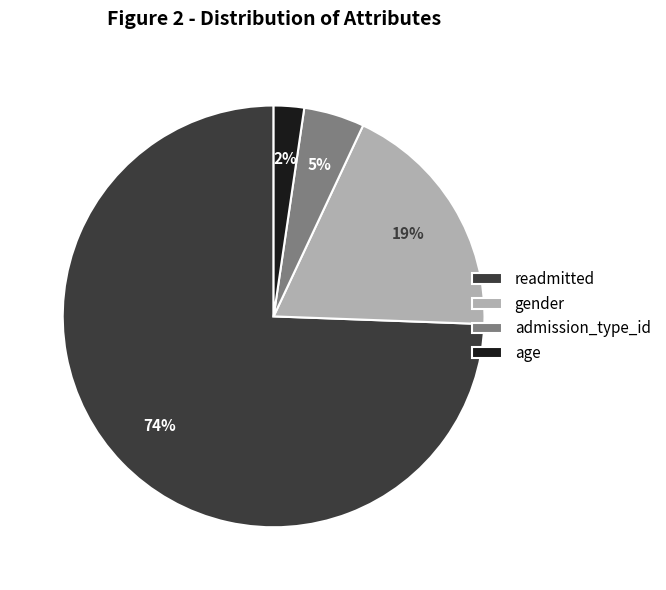

What percentage is the admission_type_id slice, to the nearest percent?

5%